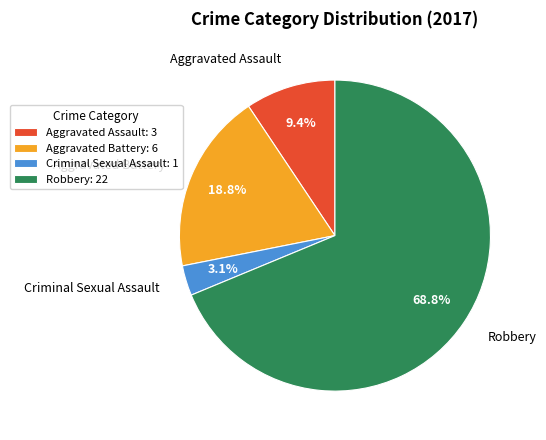

Which slice represents more than half of the pie?

Robbery